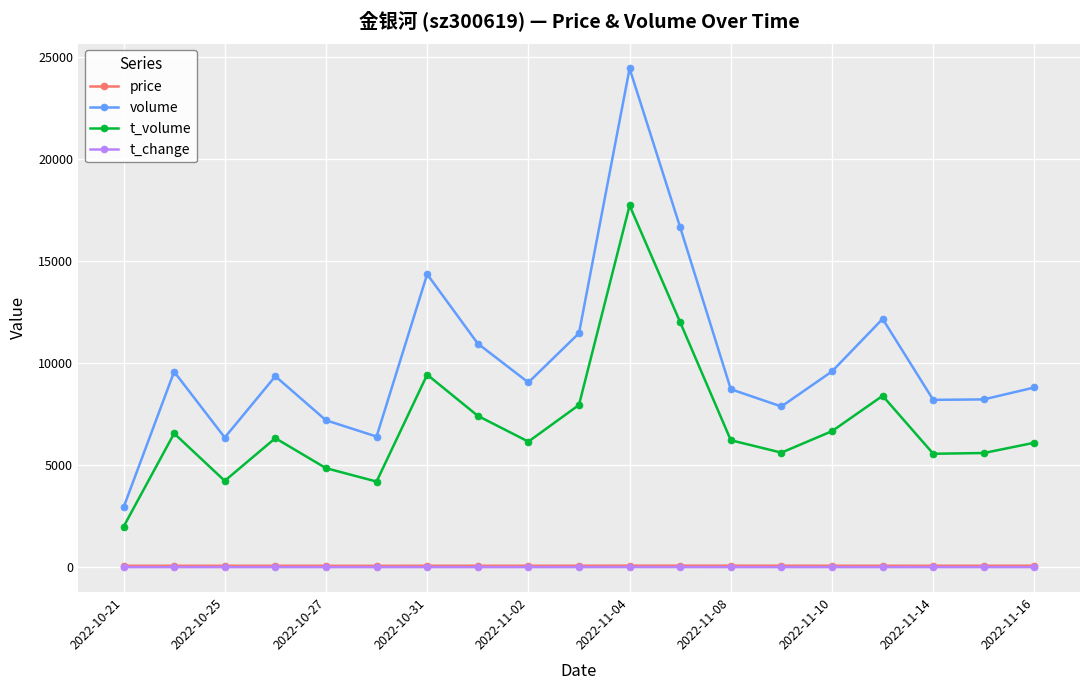

What is the lowest value of the volume series?

2925.0